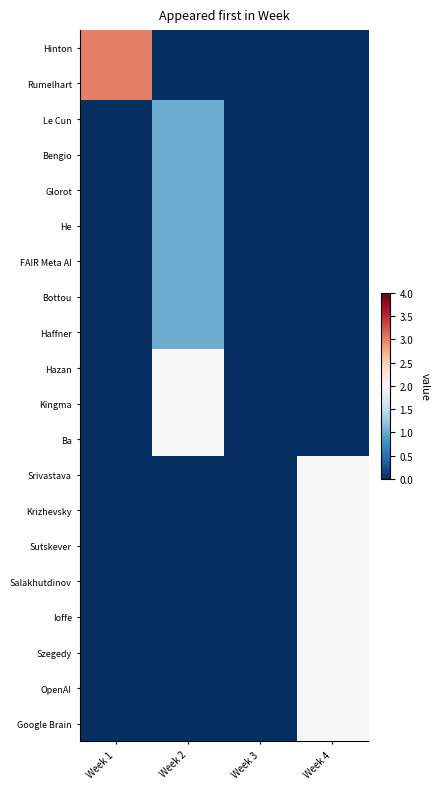

Rank the series by their maximum value, from lowest to highest.

Le Cun, Bengio, Glorot, He, FAIR Meta AI, Bottou, Haffner, Hazan, Kingma, Ba, Srivastava, Krizhevsky, Sutskever, Salakhutdinov, Ioffe, Szegedy, OpenAI, Google Brain, Hinton, Rumelhart